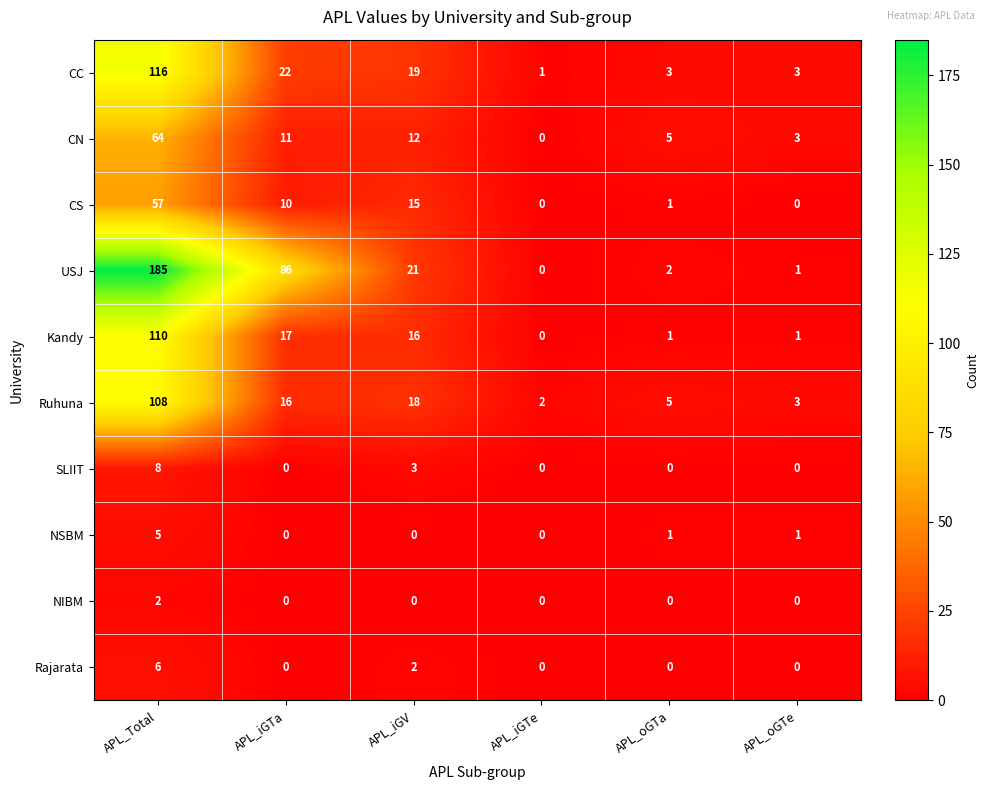

How many distinct data groups are displayed?

10